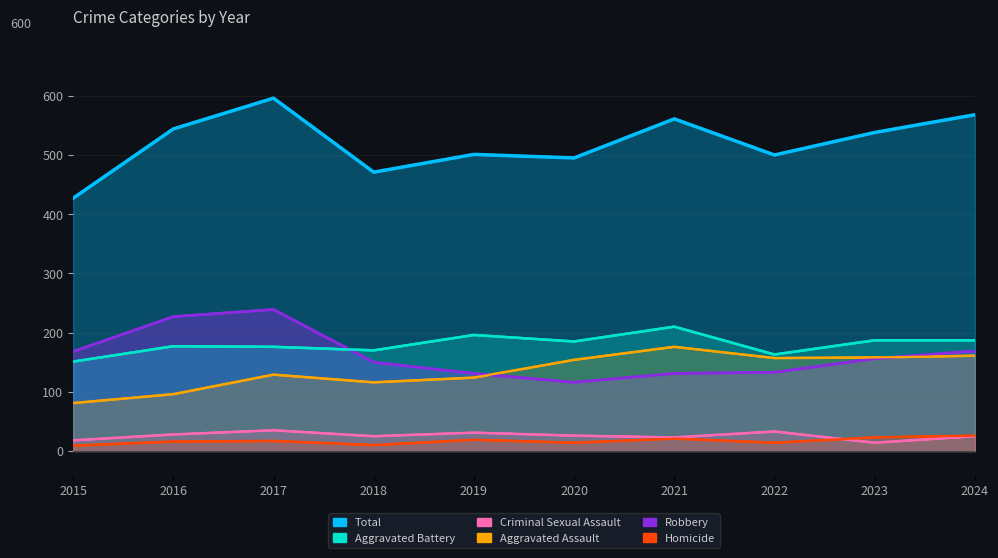

What is the approximate value of Total at 2015, to the nearest 5?

425